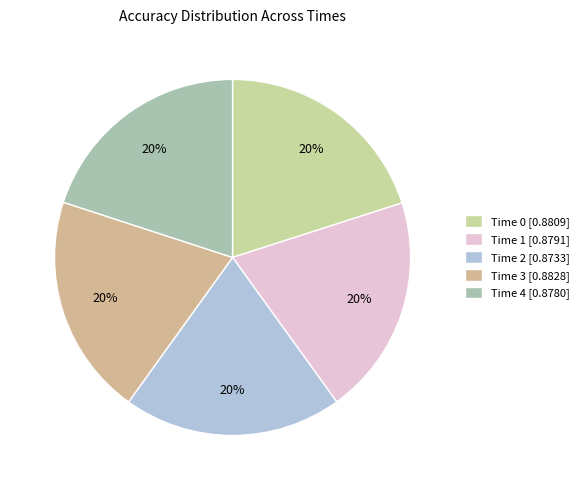

How many segments does this pie chart have?

5